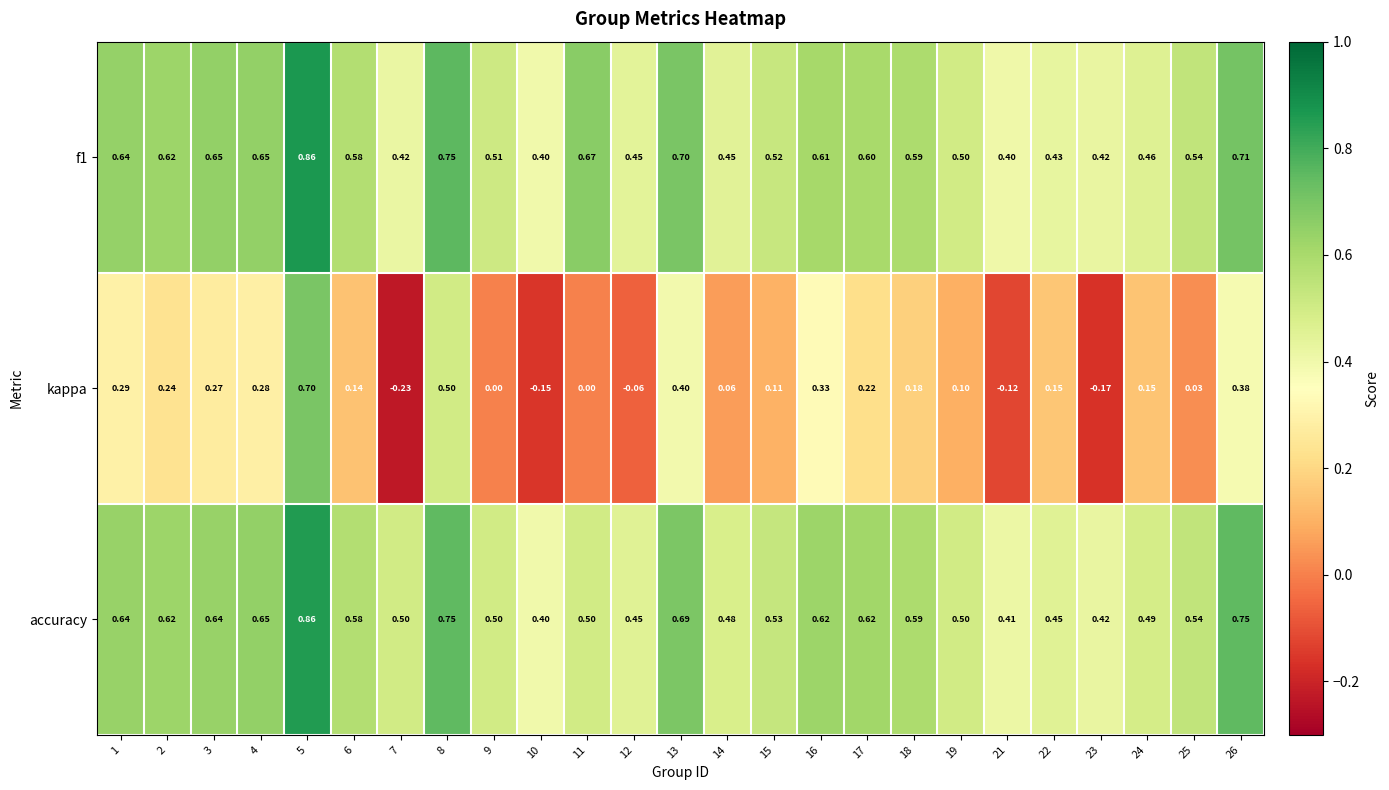

Is the value of kappa at 23 greater than the value of accuracy at 17?

No